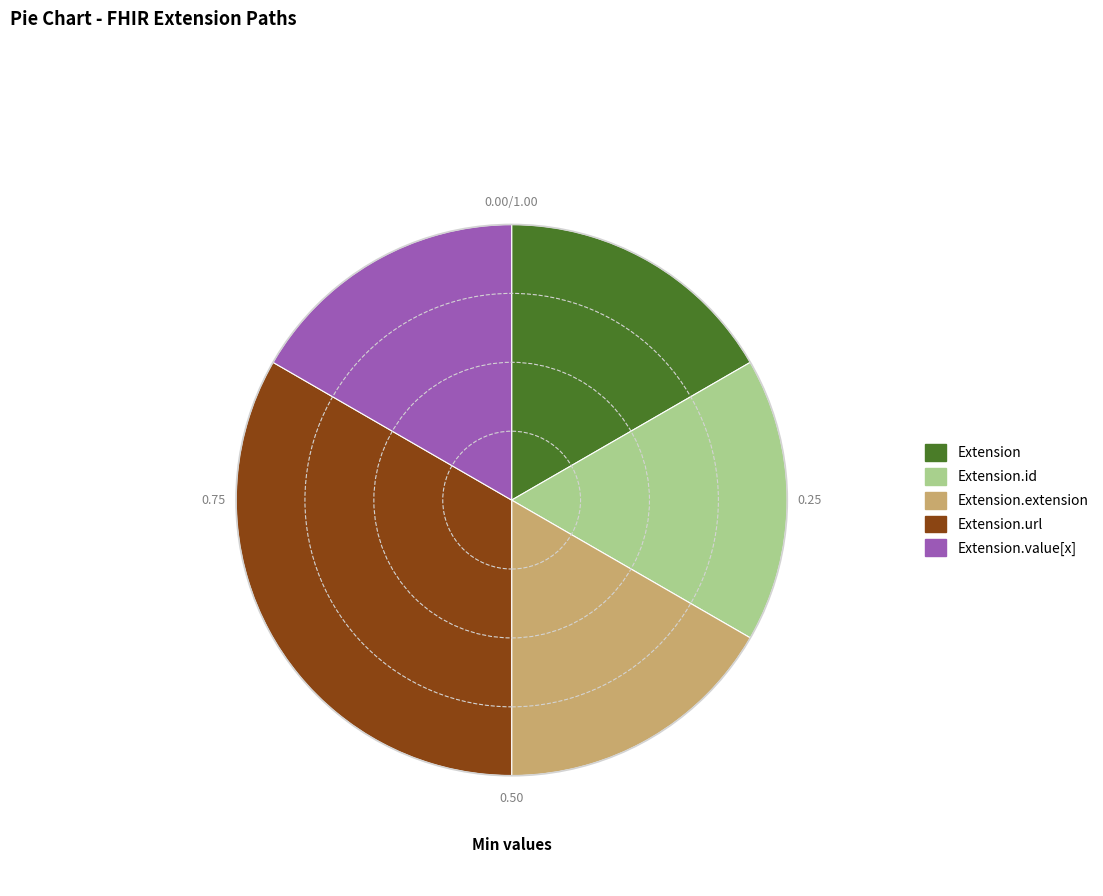

Is there any slice that represents more than half of the pie?

No